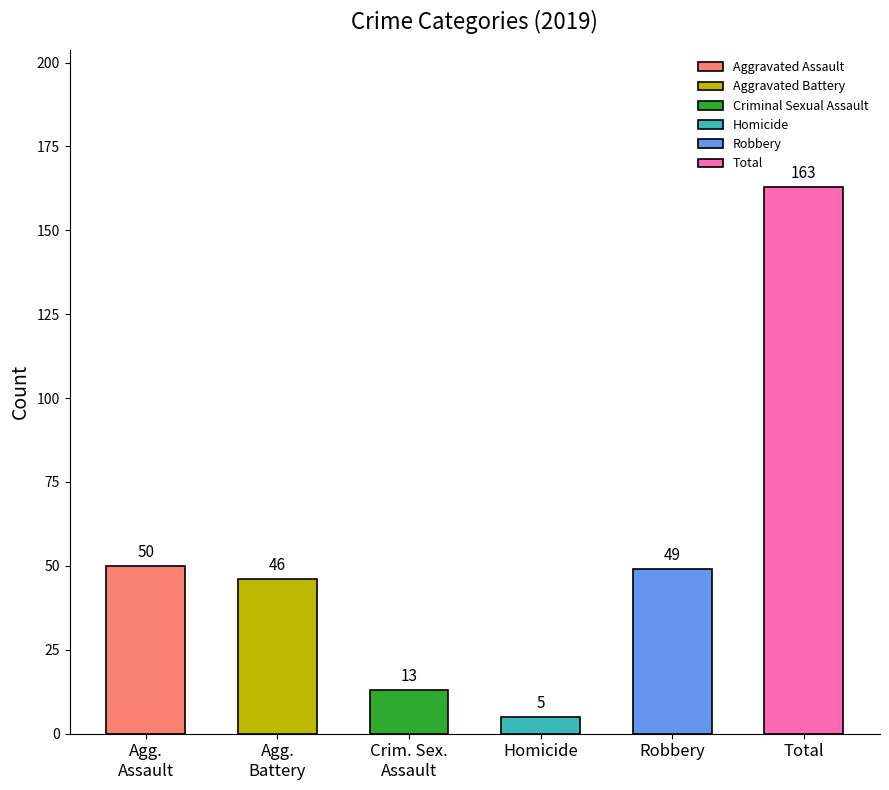

What is the approximate value at Robbery, to the nearest 50?

50